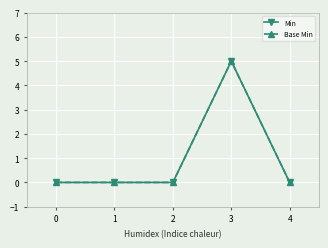

Is this an area chart (filled region under the line)?

No